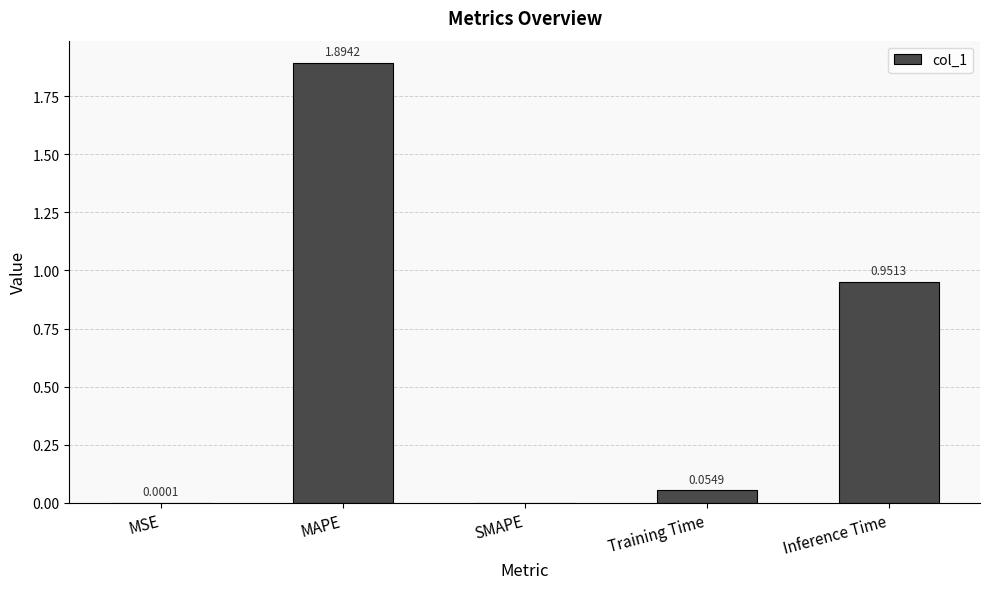

At which label is the value closest to 0?

SMAPE